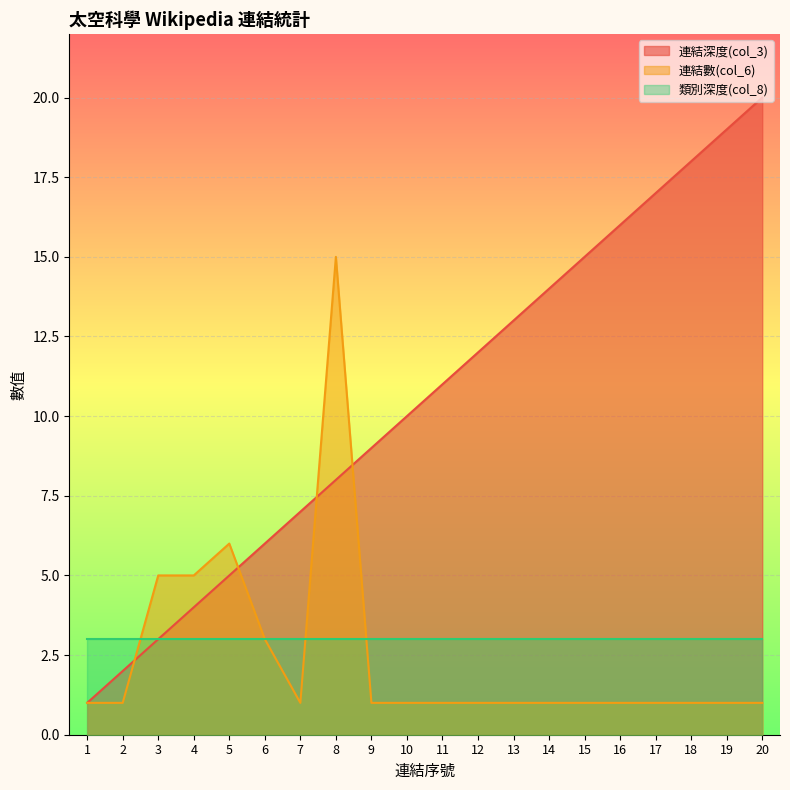

What is the value of the 連結深度(col_3) point at the 13th from the left?

13